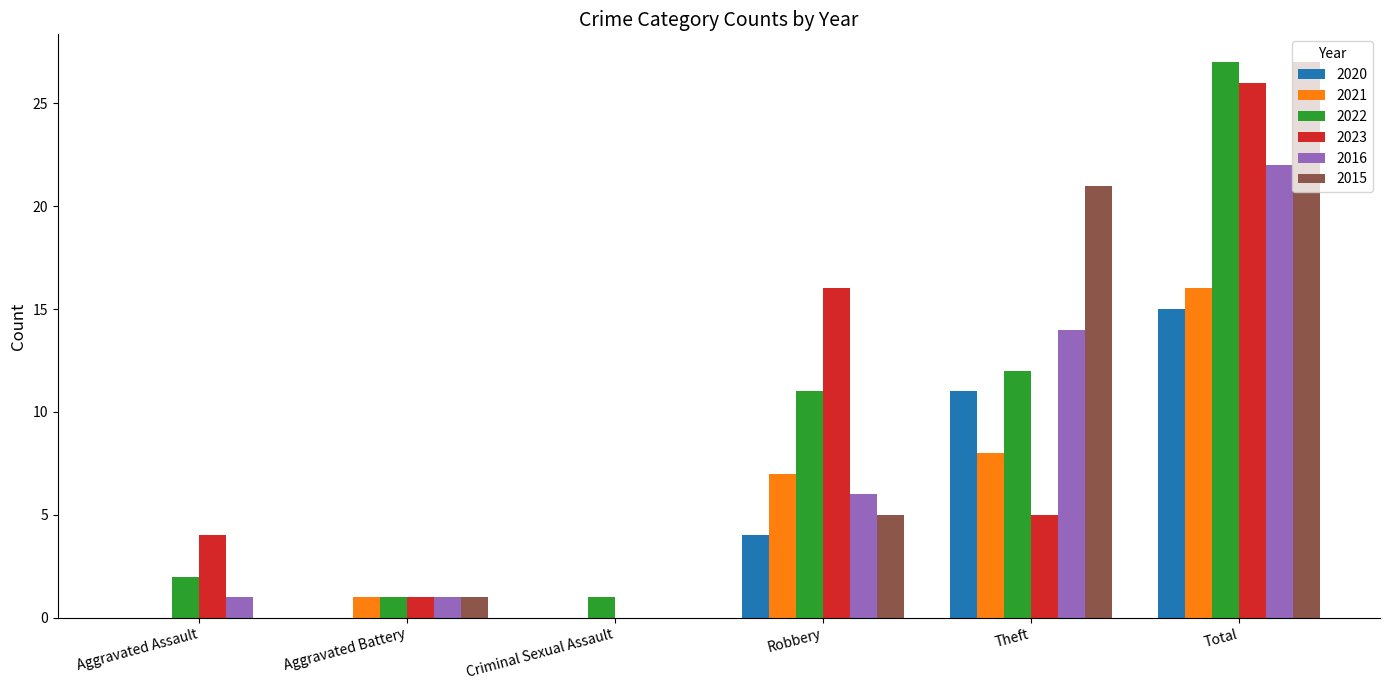

How many values in 2023 are above zero?

5